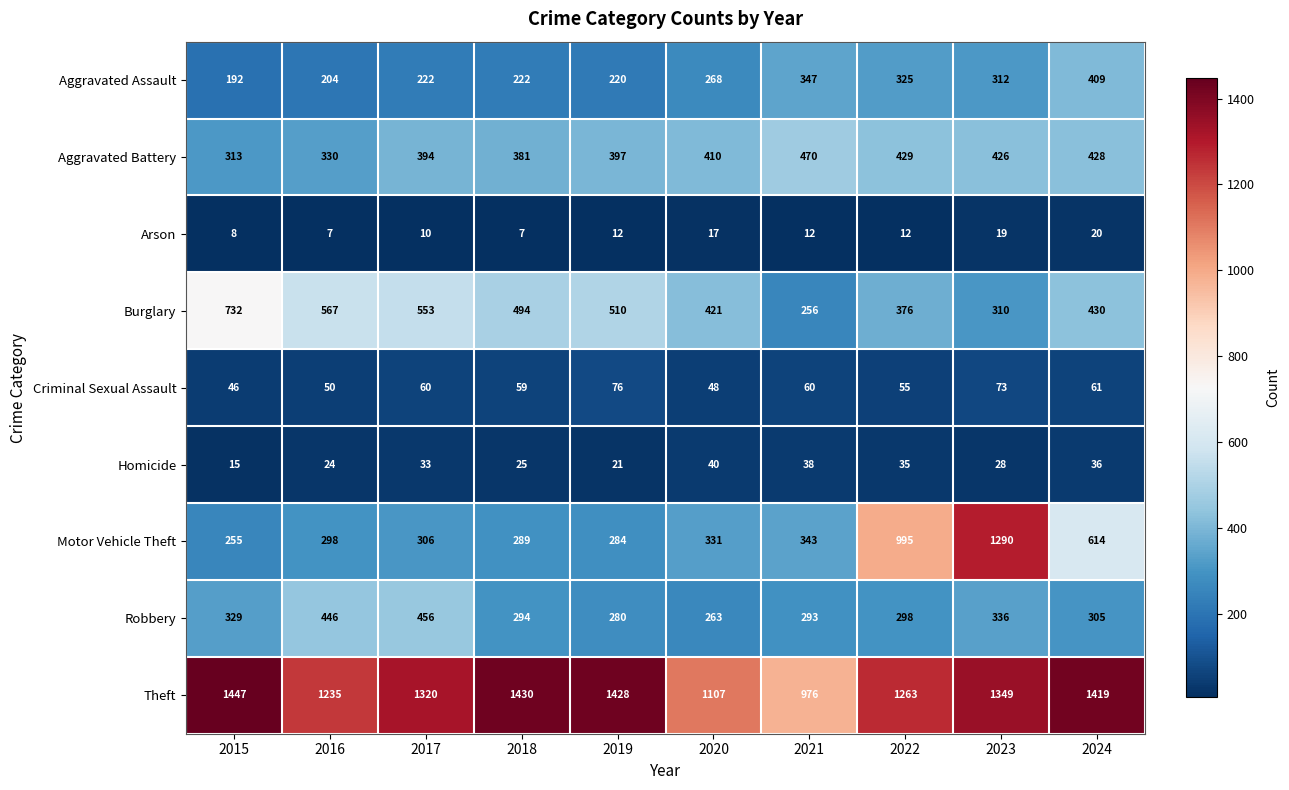

True or false: Robbery has a value of 103 at 2019.

False